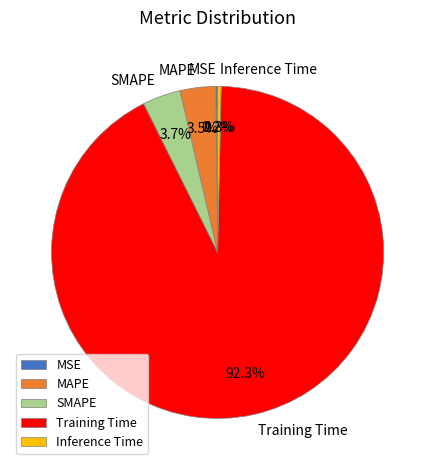

What is the largest slice in the pie chart?

Training Time